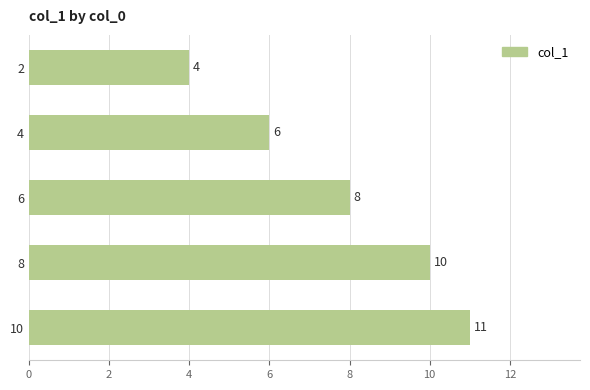

How many series are shown in this chart?

1